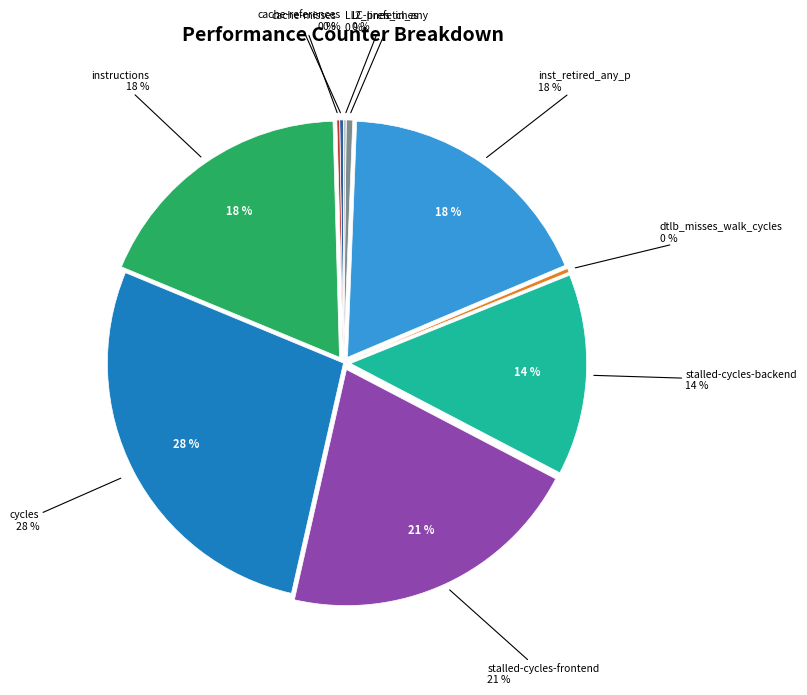

Rank the categories by value from lowest to highest.

LLC-prefetches, cache-misses, cache-references, dtlb_misses_walk_cycles, l2_lines_in_any, stalled-cycles-backend, inst_retired_any_p, instructions, stalled-cycles-frontend, cycles